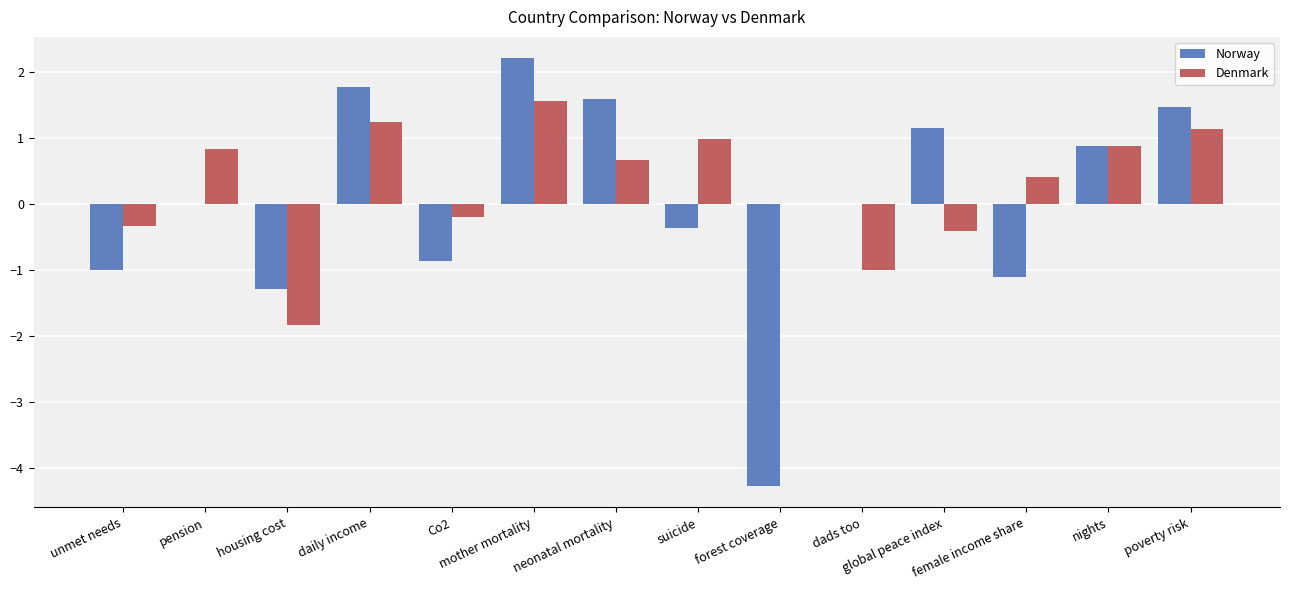

Read the Denmark value at poverty risk.

1.1